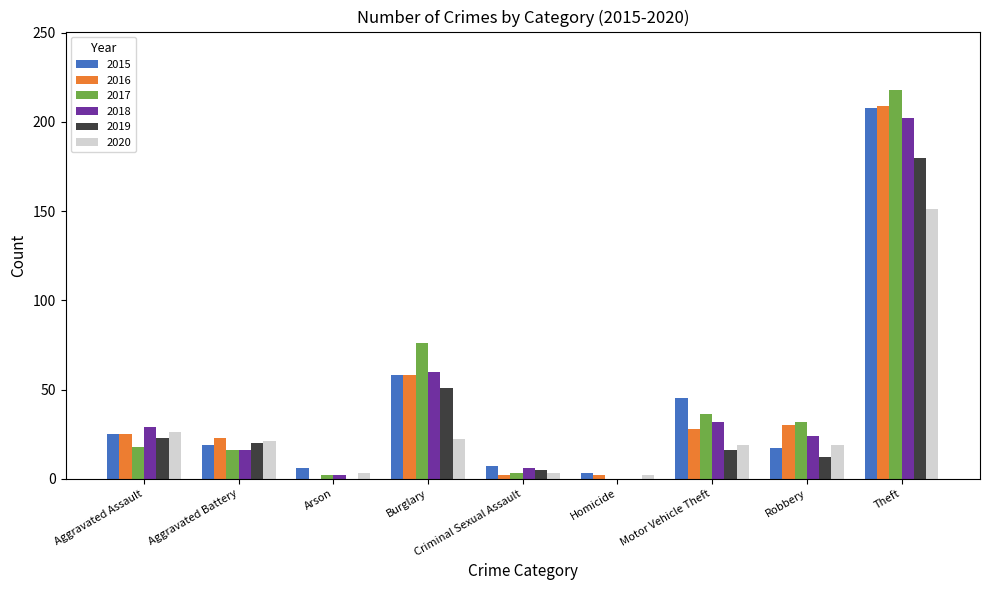

What is the sum of all 2018 values?

371